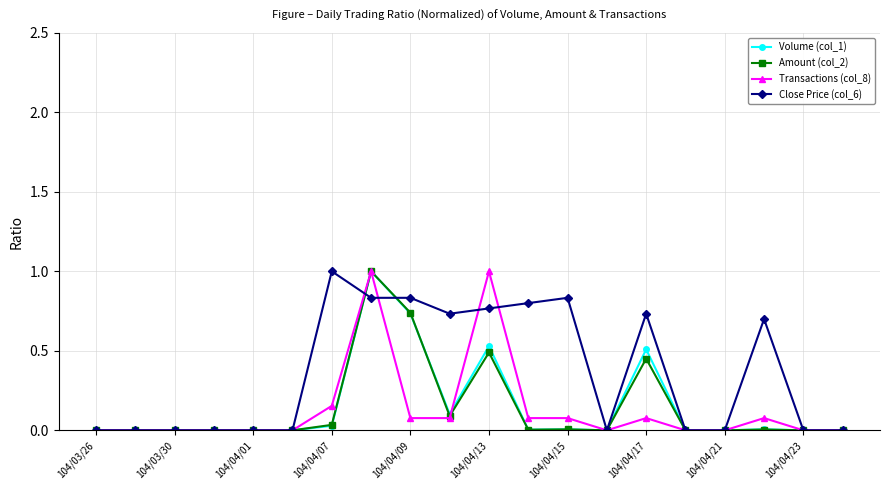

What is the maximum value for Transactions (col_8)?

1.0